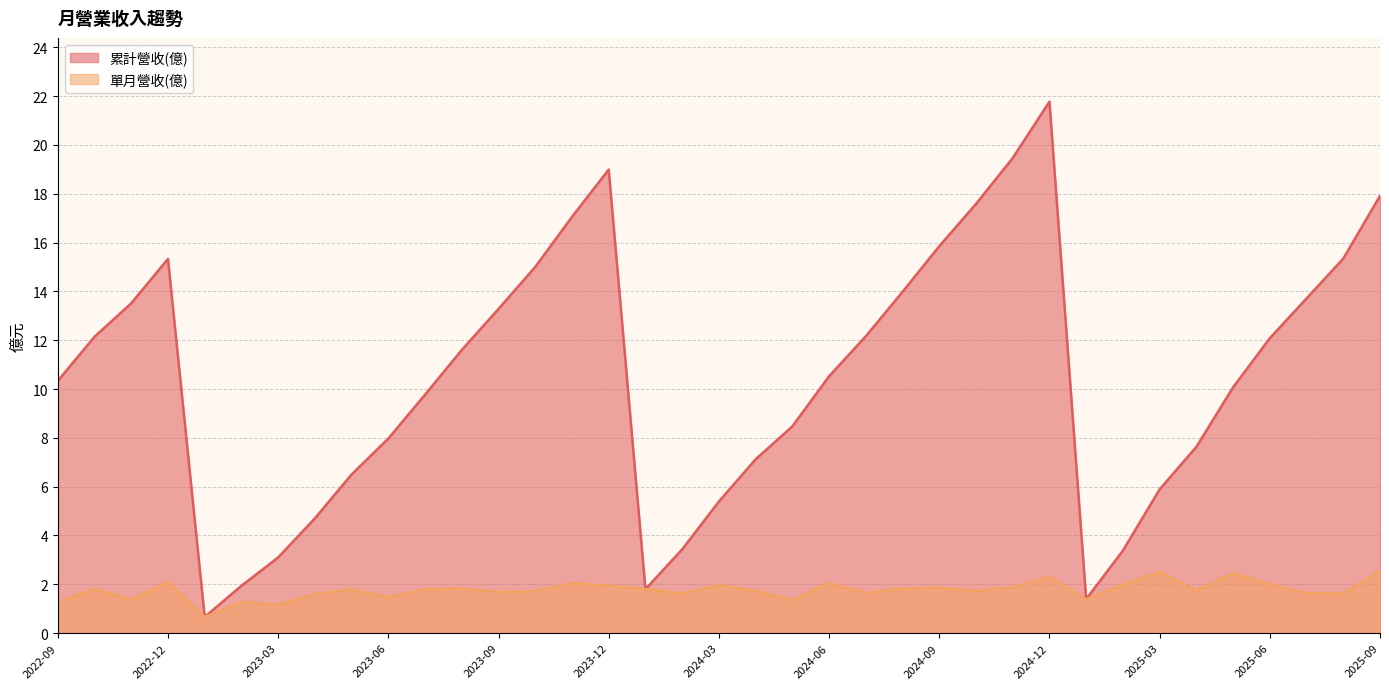

The 單月營收(億) series shows 0.5 at 2023-06. True or false?

False